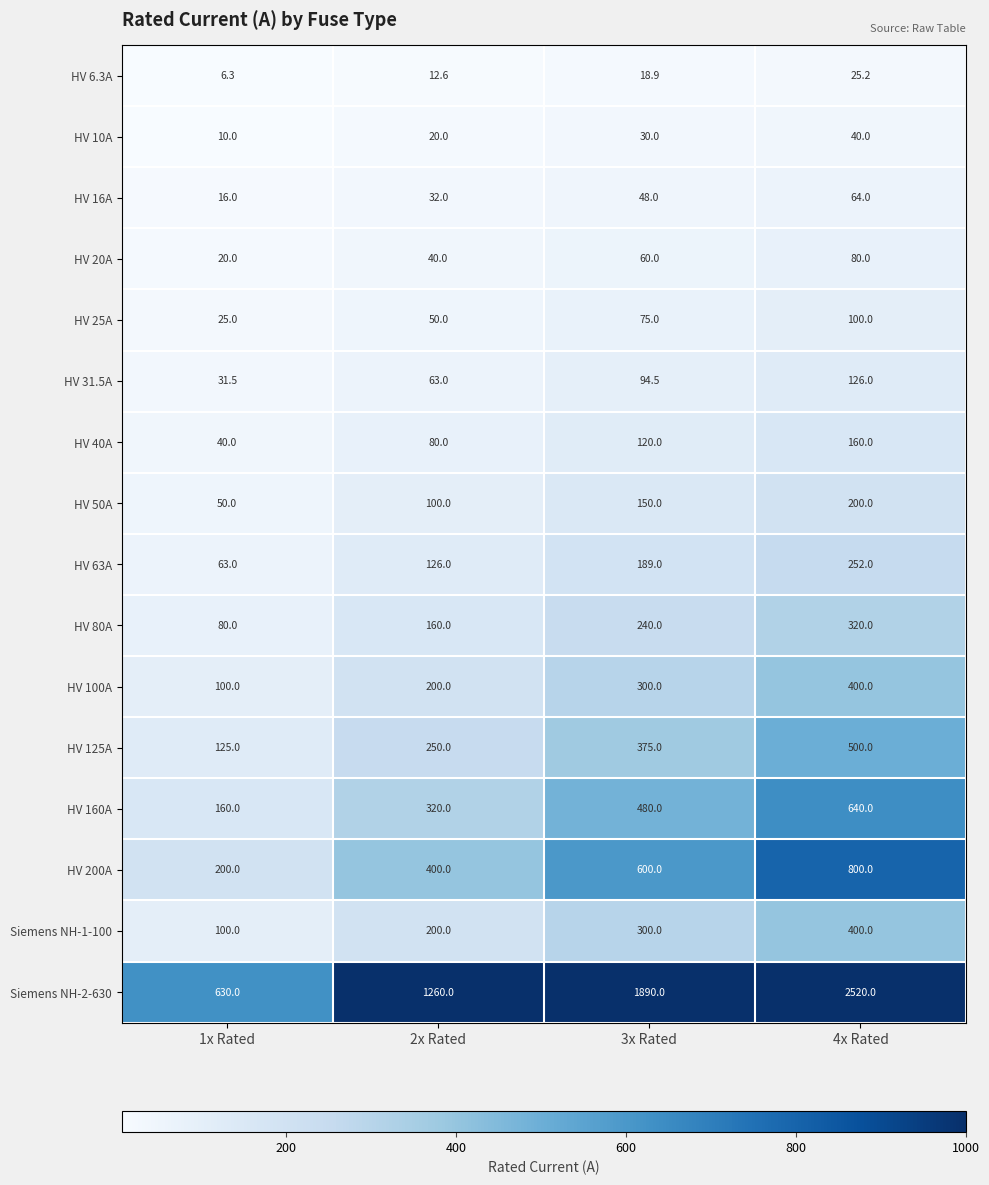

How many data points does each series have?

4